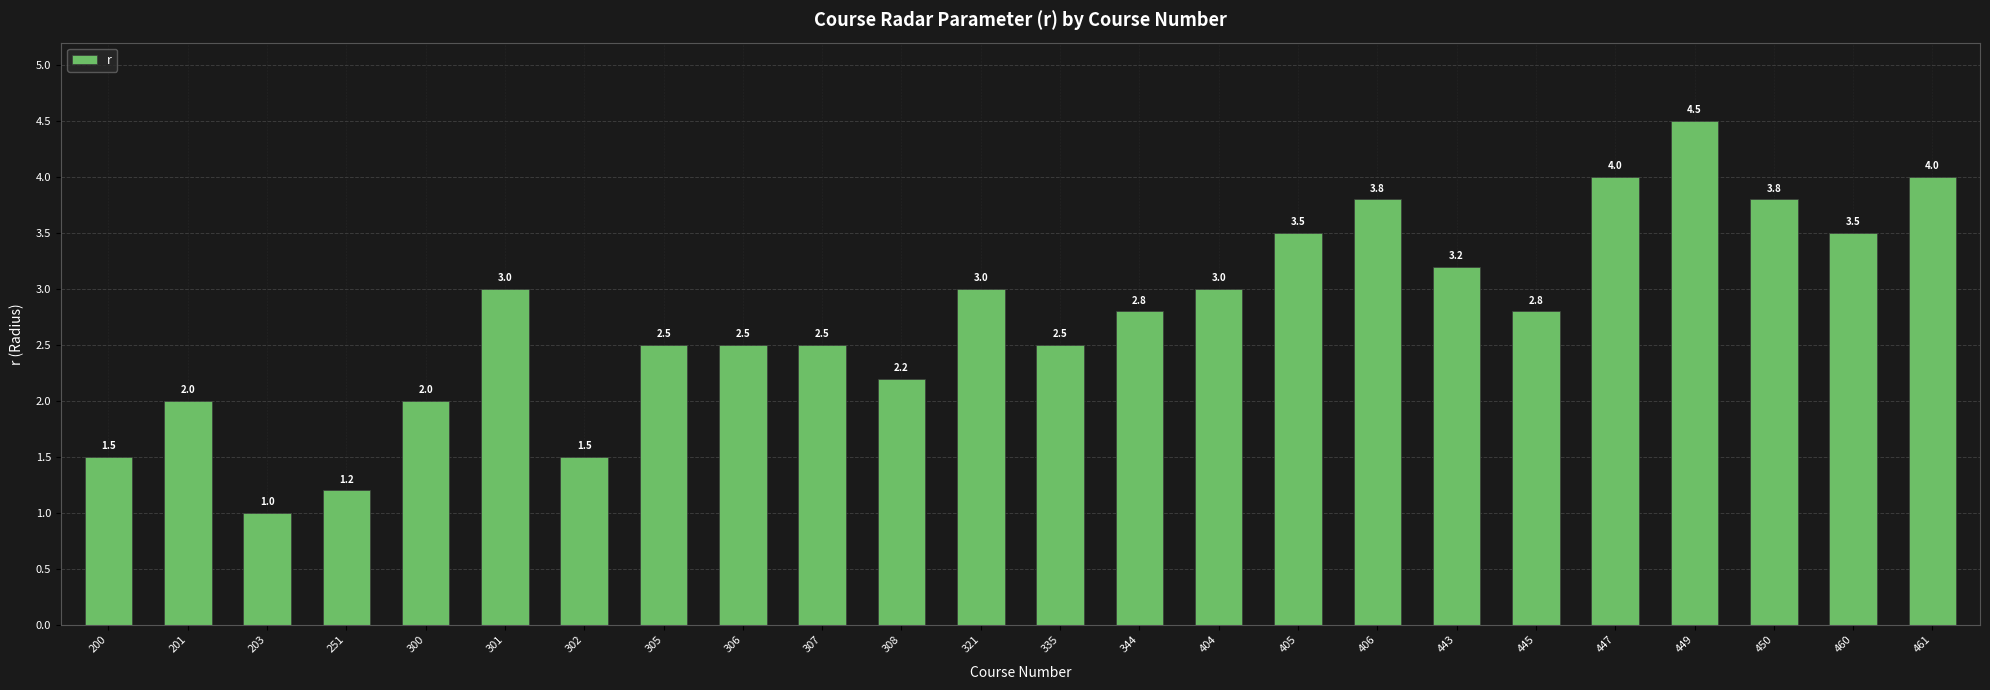

How many values are below 2?

4